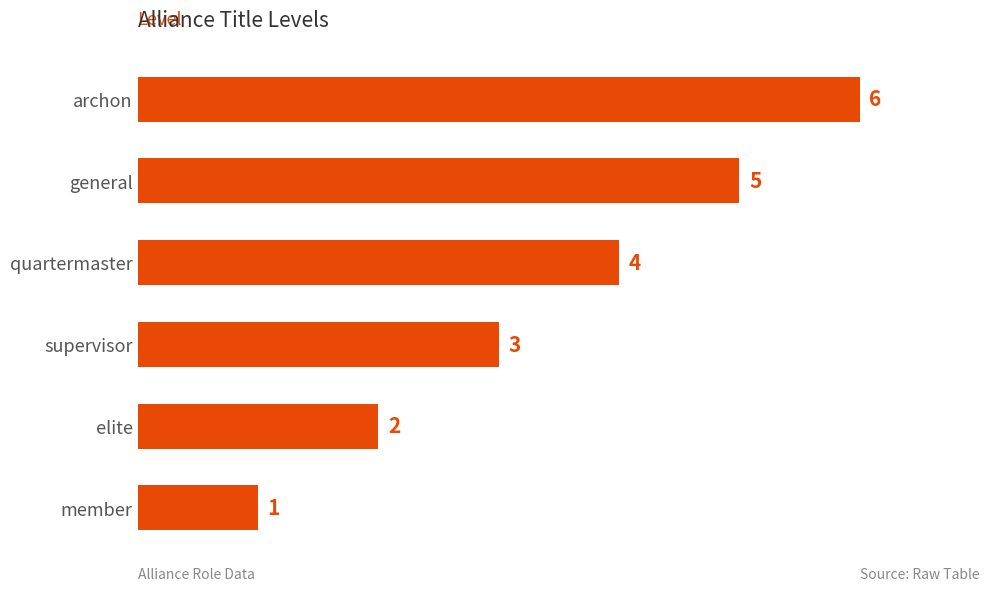

The chart shows a value of 5 at general. True or false?

True